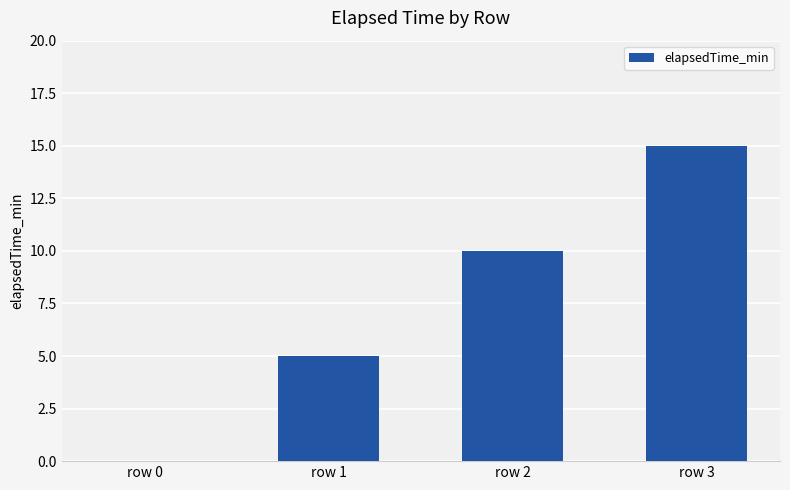

Which label corresponds to the largest value in the chart?

row 3